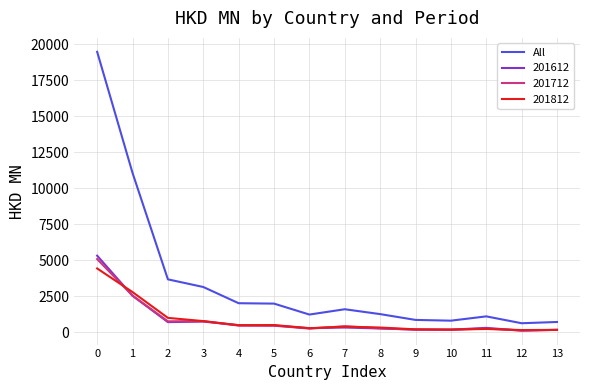

True or false: 201812 has a value of 4439.7 at 0.

True